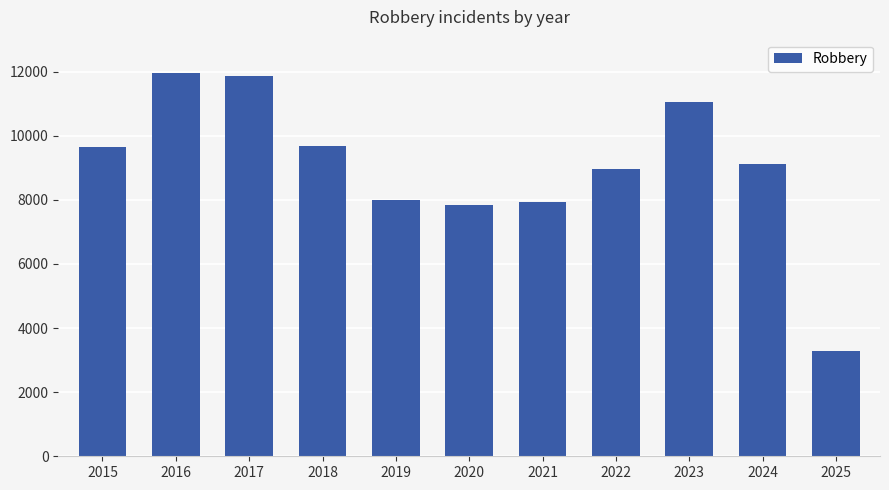

What is the maximum value shown in the chart?

11960